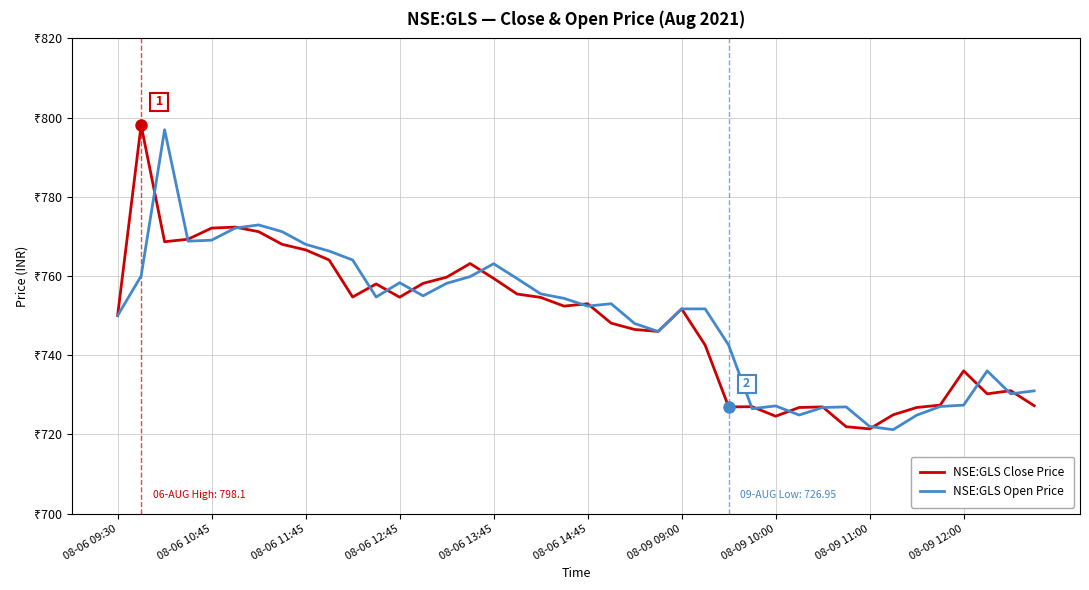

Which series has the largest range (max minus min)?

NSE:GLS Close Price